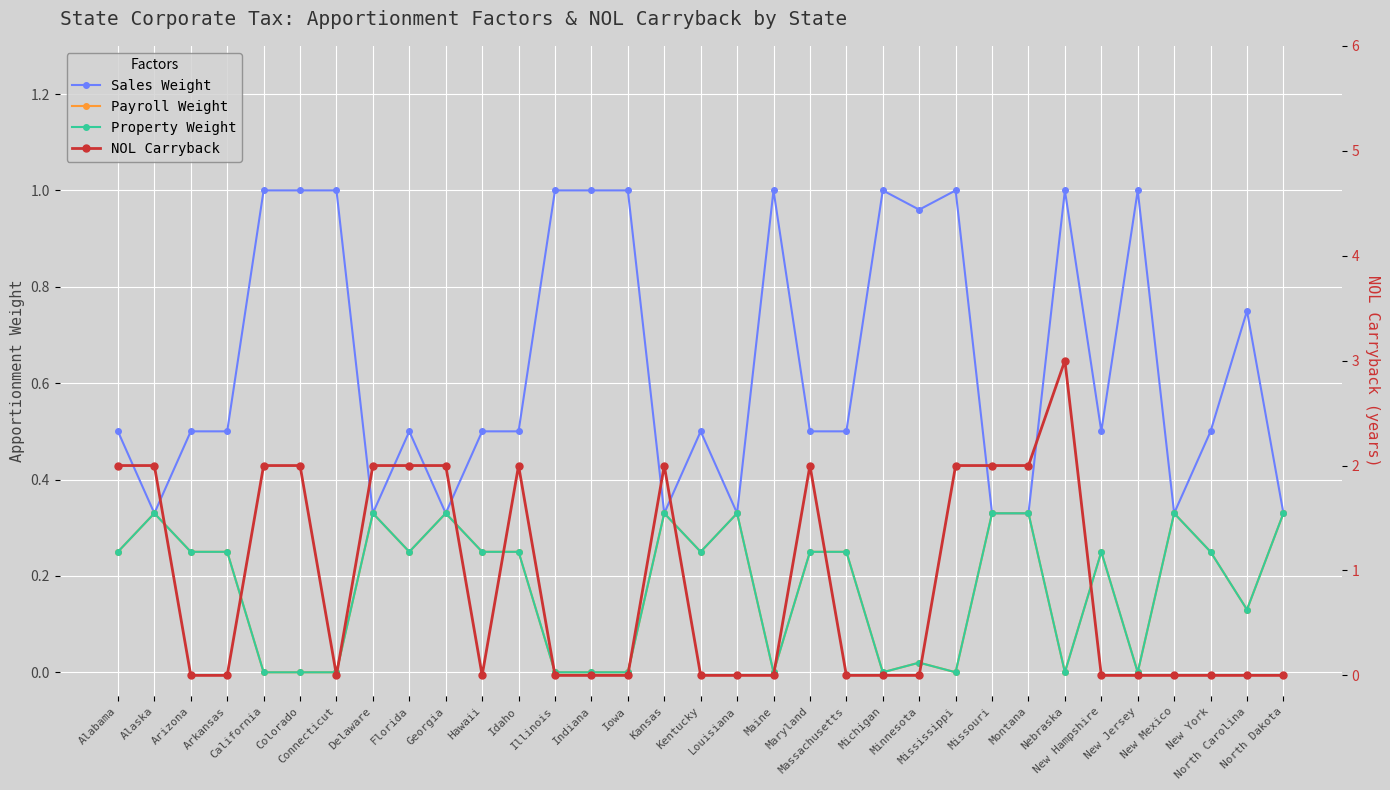

In Sales Weight, how many points are higher than both neighbors (excluding endpoints)?

8